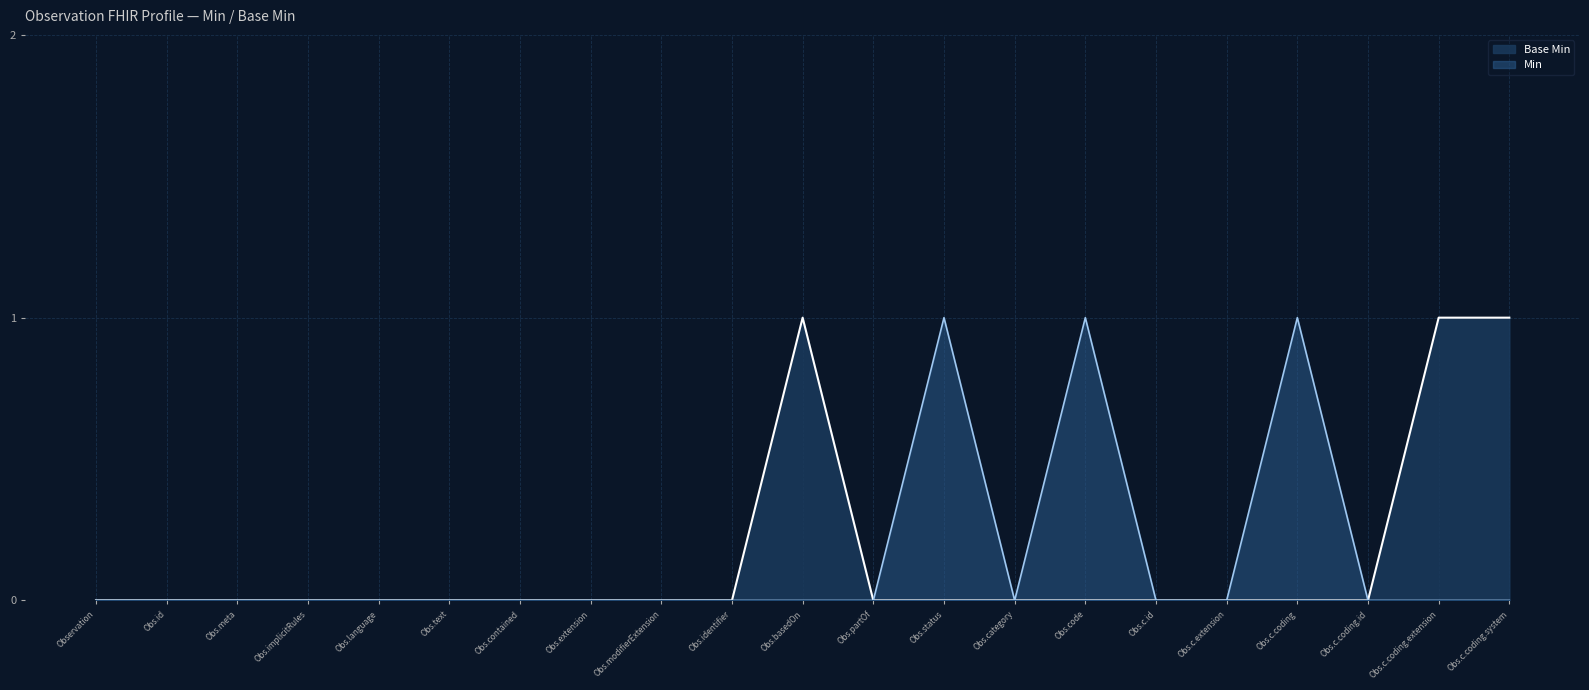

Is it true that Min equals 1 at Obs.status?

True